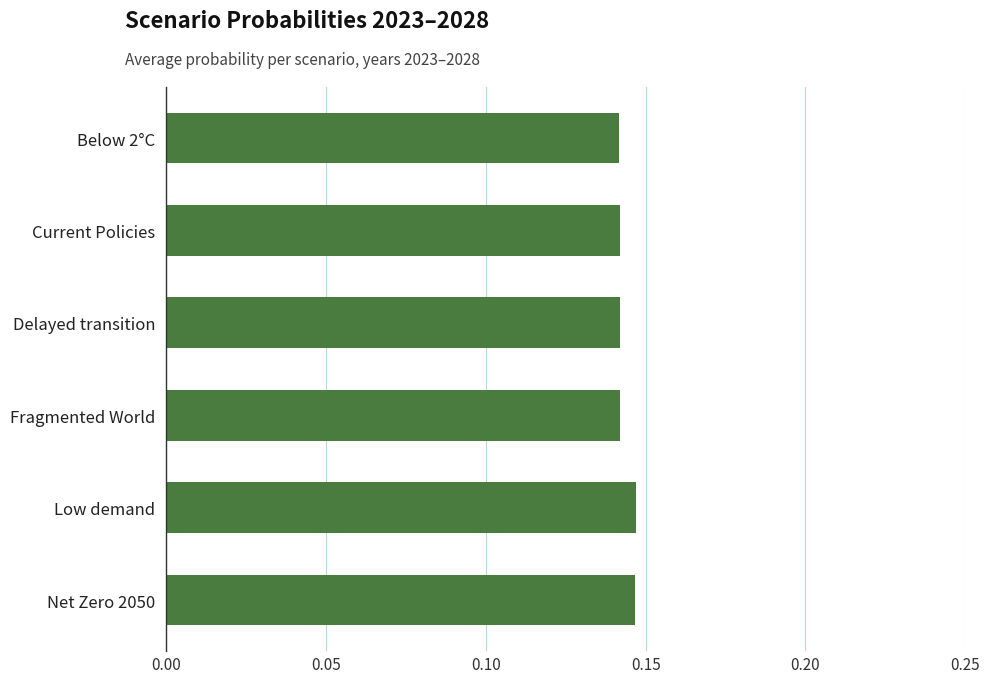

Is it true that the value at Fragmented World is 0.2?

False